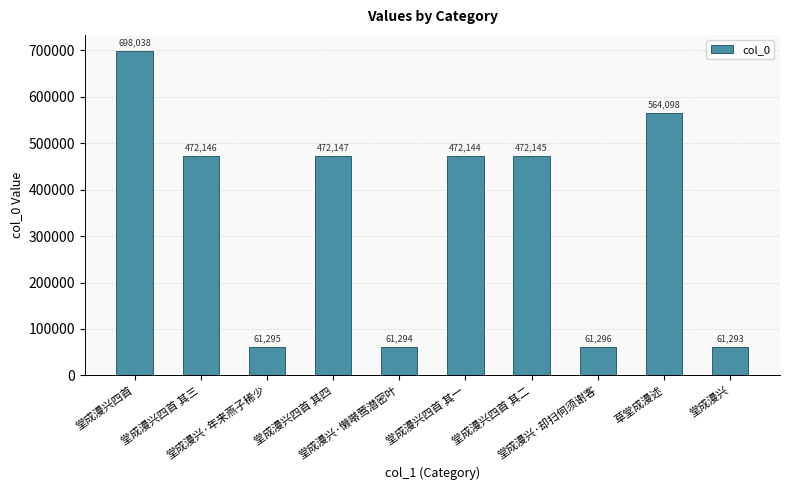

The value at 堂成漫兴·却扫何须谢客 is 25225. True or false?

False